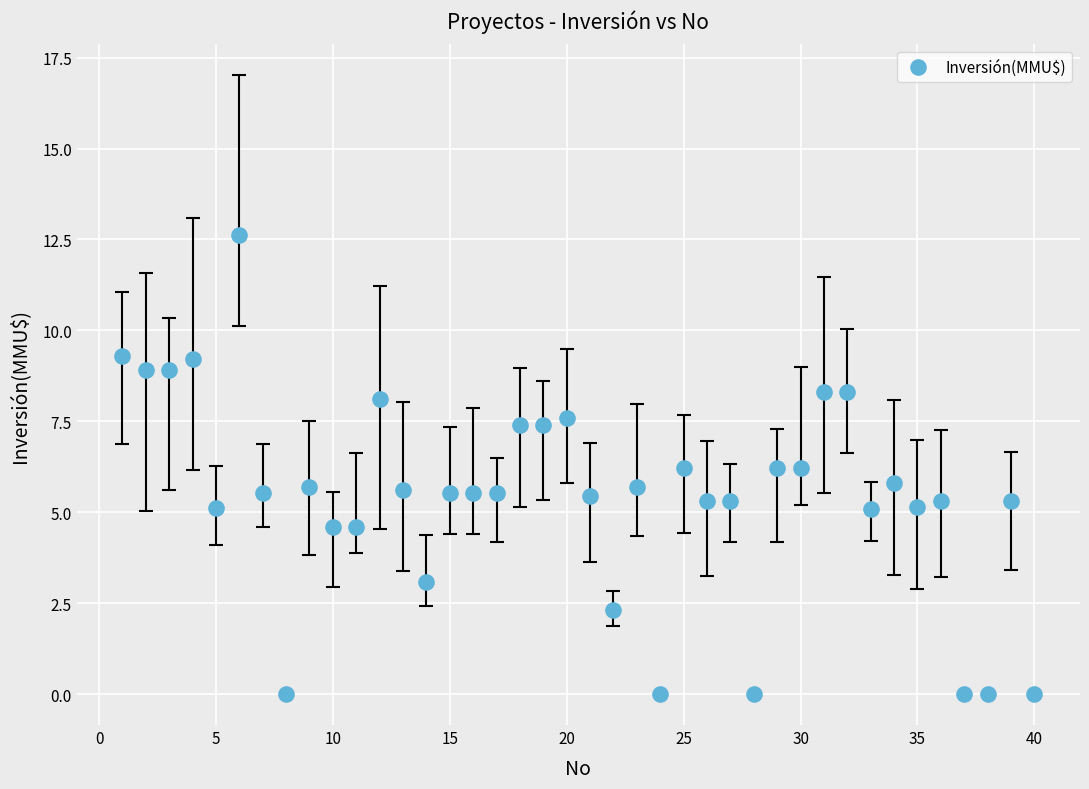

What is the range of X values (max minus min)?

39.0